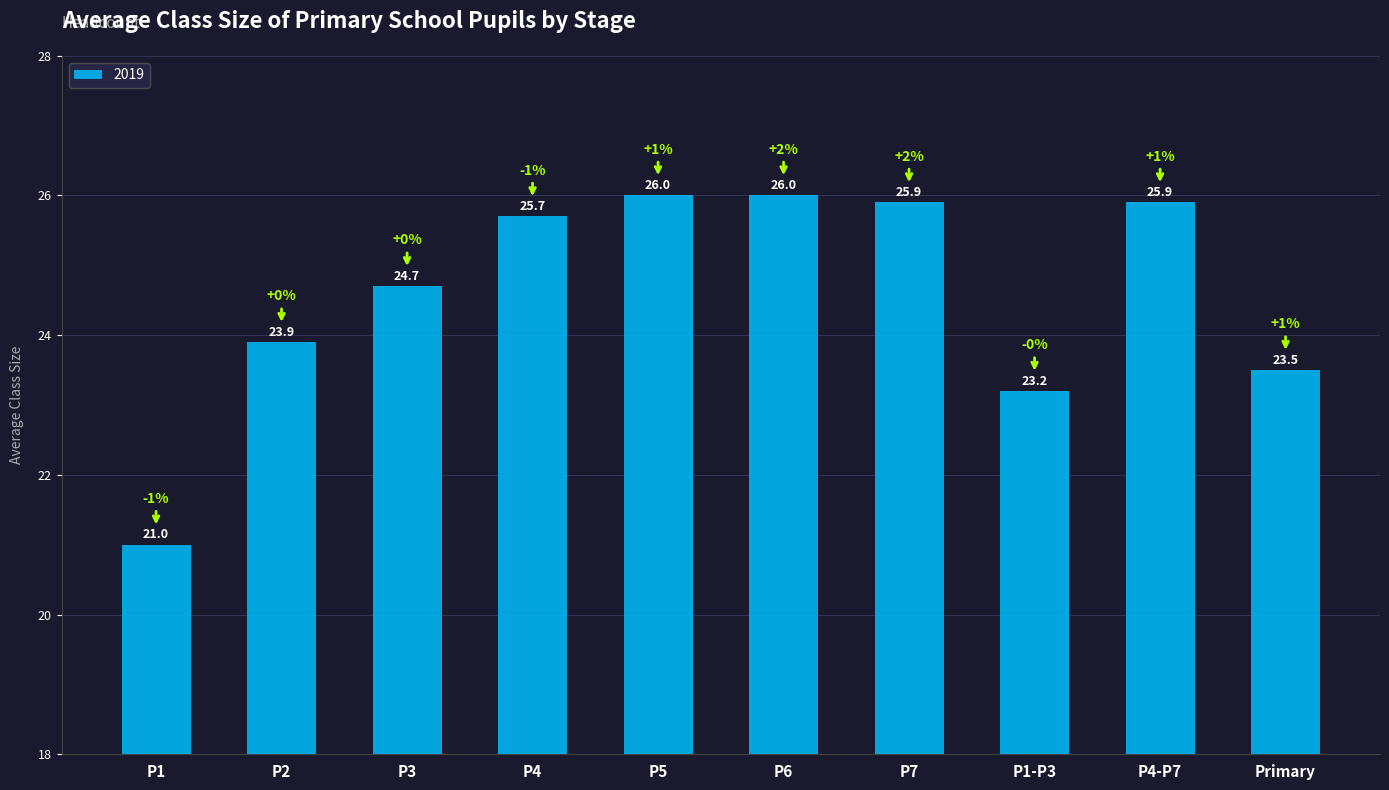

What is the difference between the maximum and minimum values?

5.0